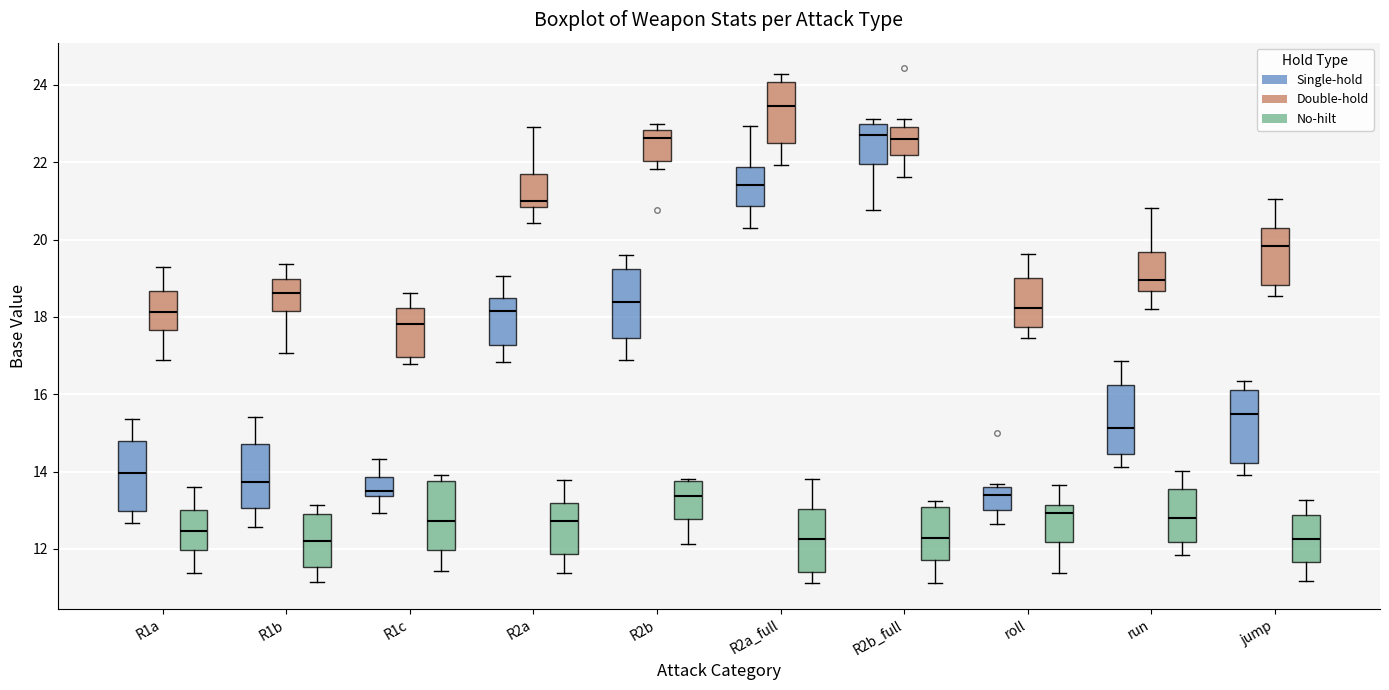

Reading left to right, read every box against the y-axis: the position of its median line, the range the box covers, and the ends of its whiskers. The values are not printed on the chart, so give them approximately, as read against the axis.

R1a (Single-hold): median 14.0, box 13.0 to 14.8, whiskers 12.6 to 15.4
R1a (Double-hold): median 18.2, box 17.6 to 18.6, whiskers 16.8 to 19.2
R1a (No-hilt): median 12.4, box 12.0 to 13.0, whiskers 11.4 to 13.6
R1b (Single-hold): median 13.8, box 13.0 to 14.8, whiskers 12.6 to 15.4
R1b (Double-hold): median 18.6, box 18.2 to 19.0, whiskers 17.0 to 19.4
R1b (No-hilt): median 12.2, box 11.6 to 13.0, whiskers 11.2 to 13.2
R1c (Single-hold): median 13.6, box 13.4 to 13.8, whiskers 13.0 to 14.4
R1c (Double-hold): median 17.8, box 17.0 to 18.2, whiskers 16.8 to 18.6
R1c (No-hilt): median 12.8, box 12.0 to 13.8, whiskers 11.4 to 14.0
R2a (Single-hold): median 18.2, box 17.2 to 18.4, whiskers 16.8 to 19.0
R2a (Double-hold): median 21.0, box 20.8 to 21.6, whiskers 20.4 to 23.0
R2a (No-hilt): median 12.8, box 11.8 to 13.2, whiskers 11.4 to 13.8
R2b (Single-hold): median 18.4, box 17.4 to 19.2, whiskers 16.8 to 19.6
R2b (Double-hold): median 22.6, box 22.0 to 22.8, whiskers 21.8 to 23.0
R2b (No-hilt): median 13.4, box 12.8 to 13.8, whiskers 12.2 to 13.8
R2a_full (Single-hold): median 21.4, box 20.8 to 21.8, whiskers 20.4 to 23.0
R2a_full (Double-hold): median 23.4, box 22.4 to 24.0, whiskers 22.0 to 24.2
R2a_full (No-hilt): median 12.2, box 11.4 to 13.0, whiskers 11.2 to 13.8
R2b_full (Single-hold): median 22.8, box 22.0 to 23.0, whiskers 20.8 to 23.2
R2b_full (Double-hold): median 22.6, box 22.2 to 23.0, whiskers 21.6 to 23.2
R2b_full (No-hilt): median 12.2, box 11.8 to 13.0, whiskers 11.2 to 13.2
roll (Single-hold): median 13.4, box 13.0 to 13.6, whiskers 12.6 to 13.6 (just above the box's upper edge)
roll (Double-hold): median 18.2, box 17.8 to 19.0, whiskers 17.4 to 19.6
roll (No-hilt): median 13.0, box 12.2 to 13.2, whiskers 11.4 to 13.6
run (Single-hold): median 15.2, box 14.4 to 16.2, whiskers 14.2 to 16.8
run (Double-hold): median 19.0, box 18.6 to 19.6, whiskers 18.2 to 20.8
run (No-hilt): median 12.8, box 12.2 to 13.6, whiskers 11.8 to 14.0
jump (Single-hold): median 15.4, box 14.2 to 16.2, whiskers 14.0 to 16.4
jump (Double-hold): median 19.8, box 18.8 to 20.4, whiskers 18.6 to 21.0
jump (No-hilt): median 12.2, box 11.6 to 12.8, whiskers 11.2 to 13.2